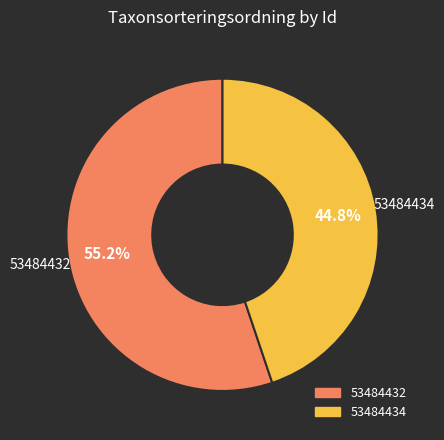

To the nearest percent, what is the difference between the 53484432 and 53484434 slice percentages?

10%